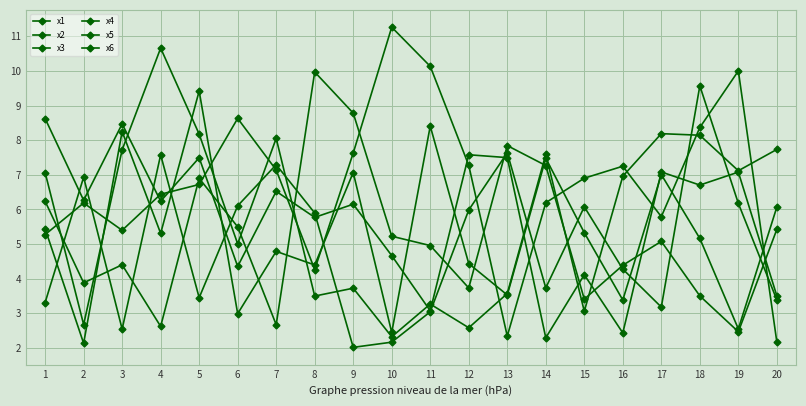

Reading left to right, extract all data points from this chart.

x1: 6.2	3.9	4.4	2.6	6.9	5.5	2.7	10.0	8.8	5.2	5.0	3.7	7.8	7.3	3.4	4.4	5.1	3.5	2.5	5.4
x2: 5.4	2.1	8.3	5.3	9.4	3.0	4.8	4.4	7.1	2.4	8.4	4.4	3.5	7.5	5.3	3.4	7.0	5.2	2.5	6.1
x3: 3.3	6.9	2.5	7.6	3.5	6.1	7.3	5.9	2.0	2.2	3.0	6.0	7.6	3.7	6.1	4.3	3.2	9.6	6.2	3.4
x4: 7.1	2.7	7.7	10.7	8.2	5.0	8.1	3.5	3.7	2.3	3.3	2.6	3.6	7.6	3.1	7.0	8.2	8.1	7.1	7.7
x5: 8.6	6.3	8.5	6.2	7.5	4.4	6.5	5.8	6.2	4.7	3.1	7.6	7.5	2.3	4.1	2.4	7.1	6.7	7.1	3.5
x6: 5.3	6.2	5.4	6.4	6.7	8.6	7.1	4.3	7.6	11.3	10.1	7.3	2.3	6.2	6.9	7.2	5.8	8.4	10.0	2.2